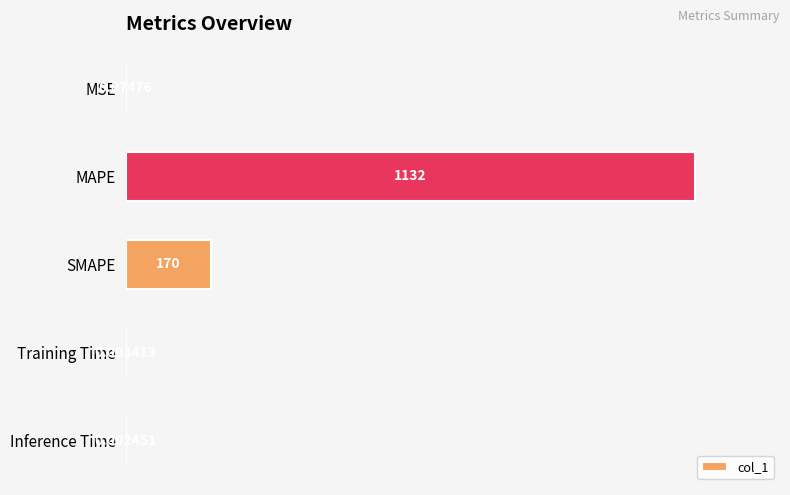

What is the greatest value displayed?

1132.0